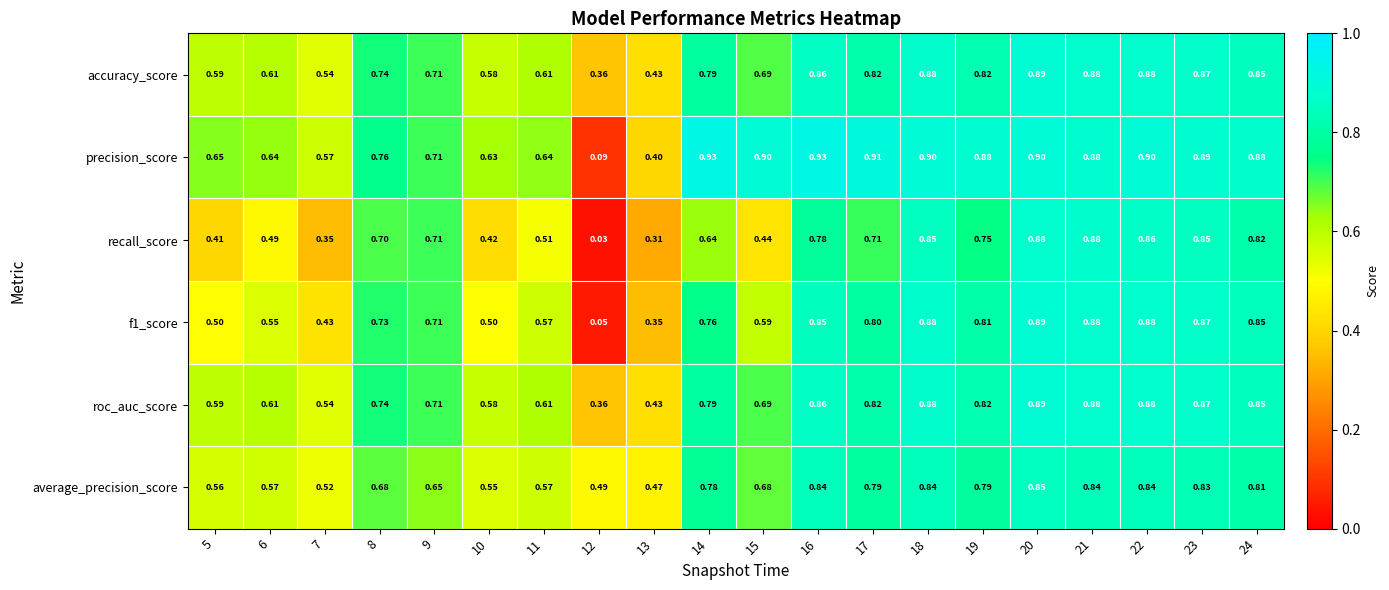

Which series changed the most between 16 and 17?

recall_score